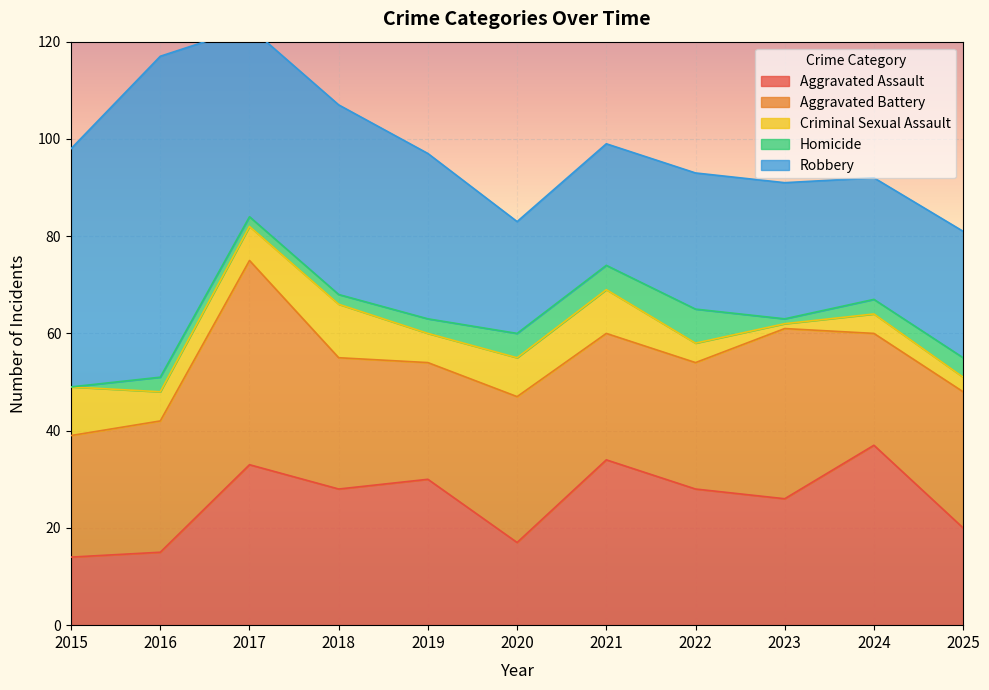

What is the difference between the second highest and minimum values in the Aggravated Assault series?

20